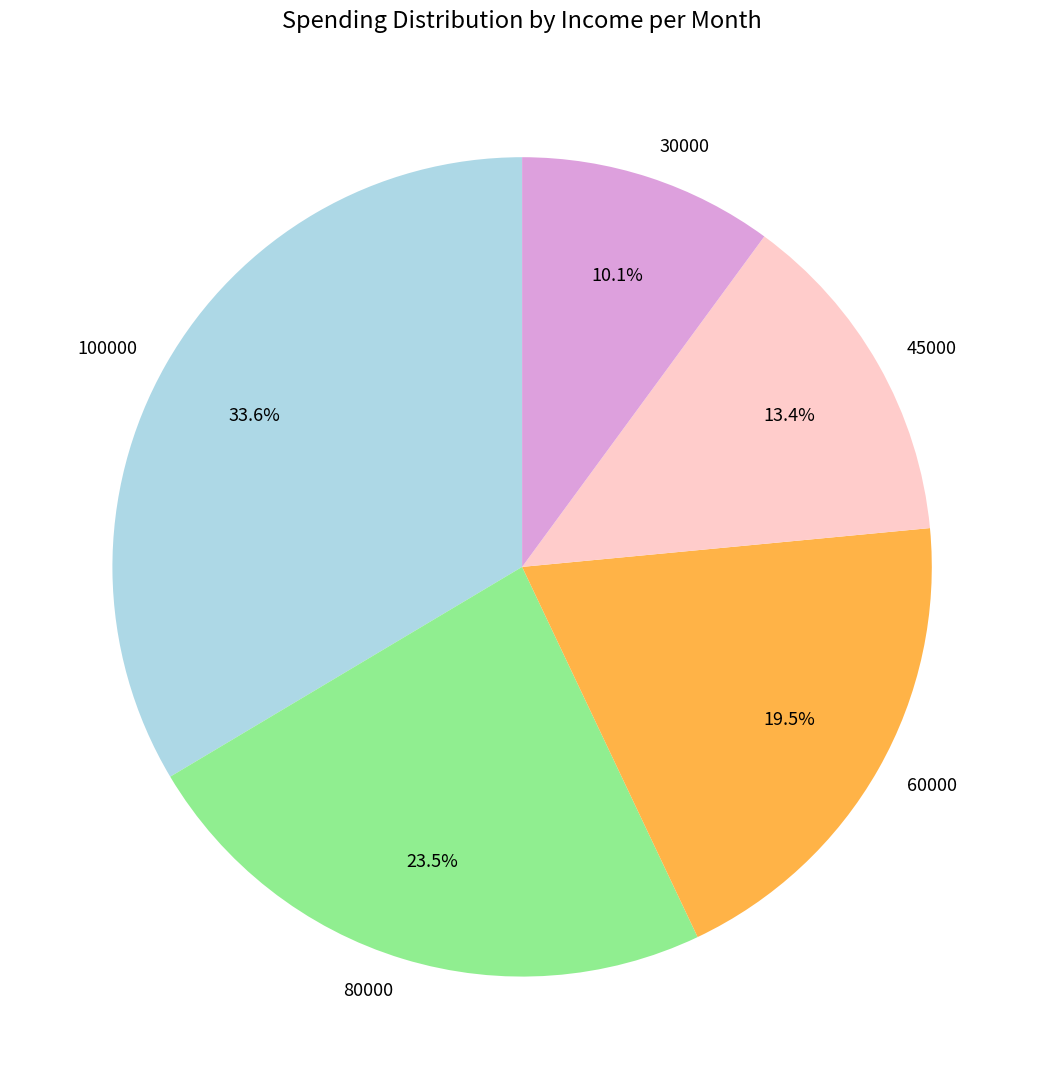

Which slice is the largest?

100000